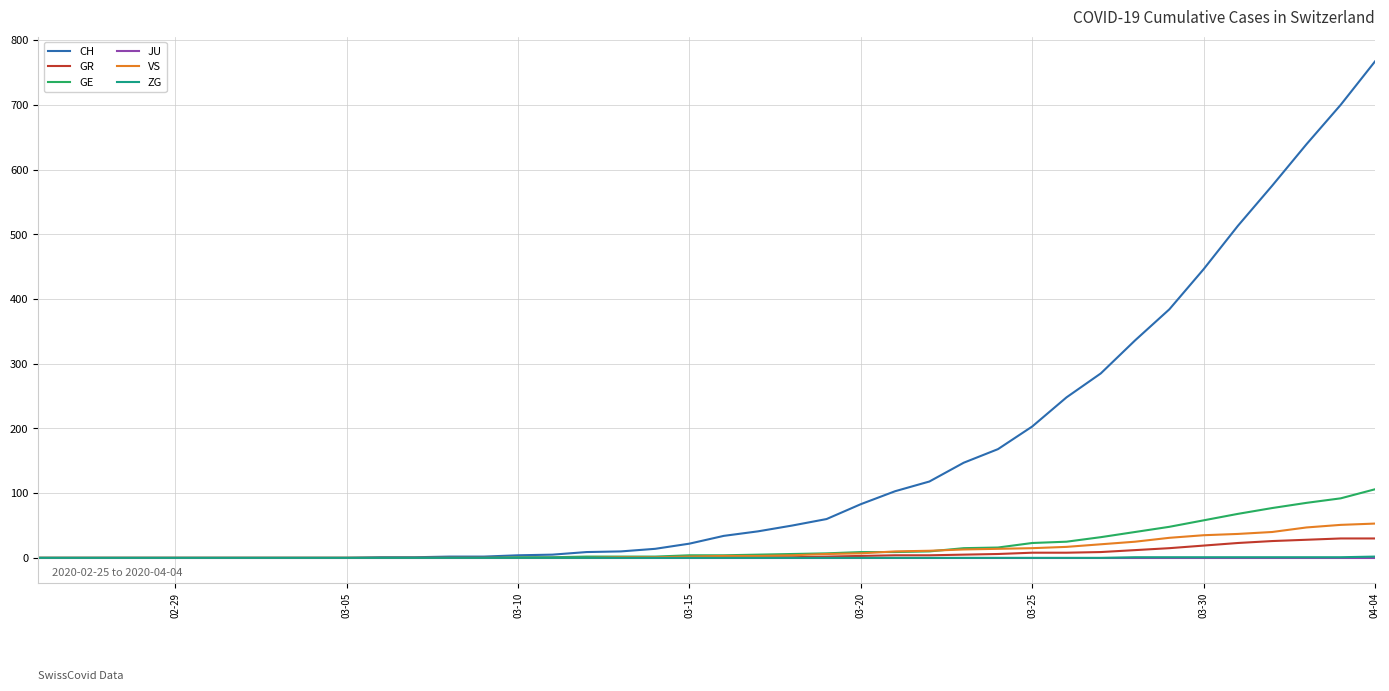

Which series has the widest spread of values?

CH